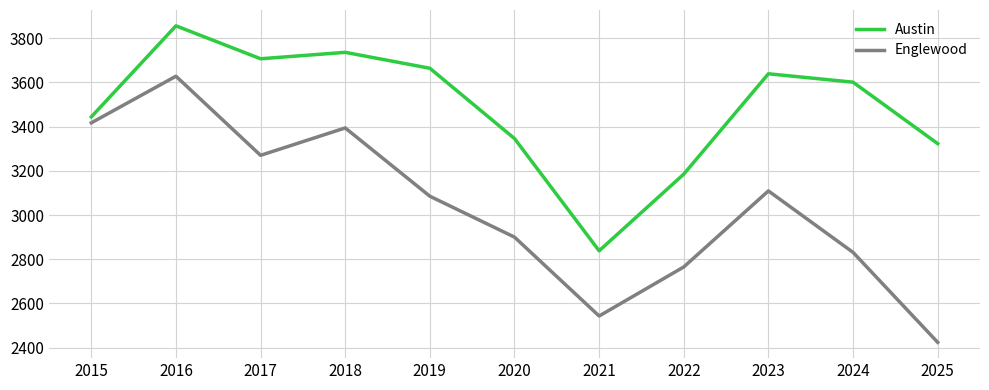

Which label corresponds to the smallest value in the chart?

2025